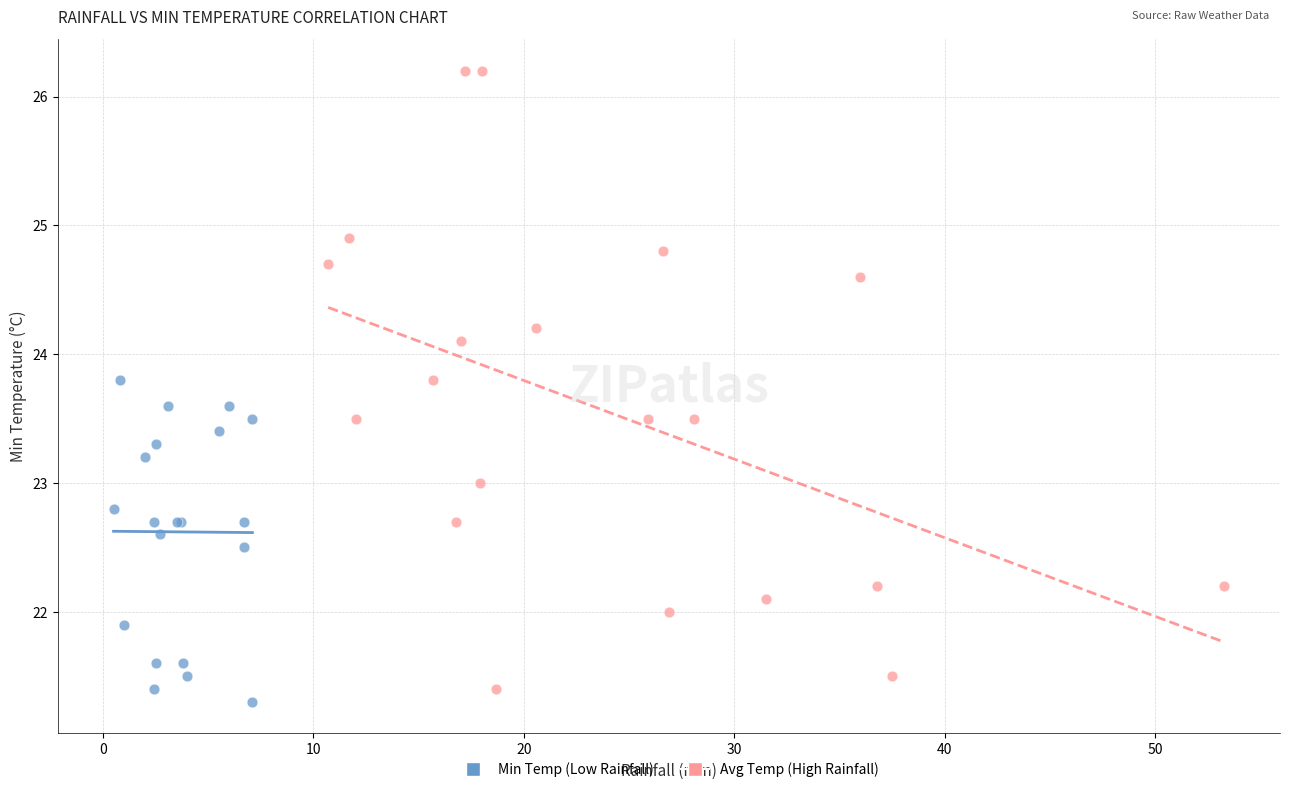

Which series reaches the maximum Y coordinate?

Avg Temp (High Rainfall)